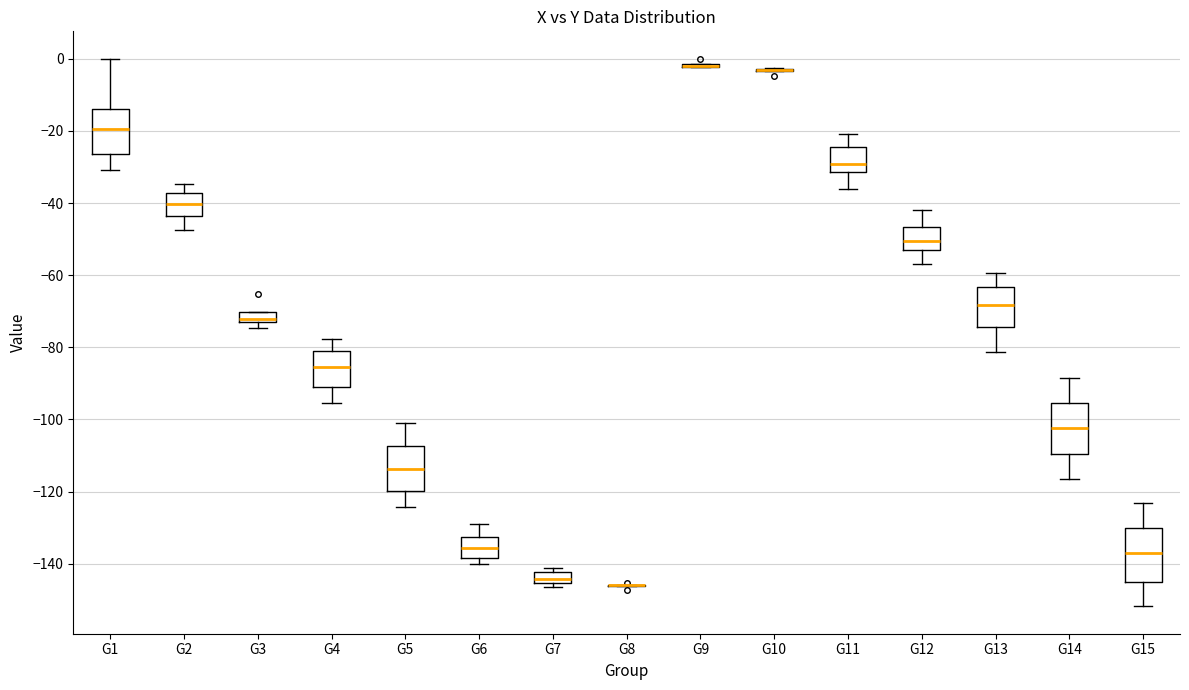

Where does the upper whisker of the box for G2 end on the y-axis? The values are not printed on the chart, so give them approximately, as read against the axis.

-34